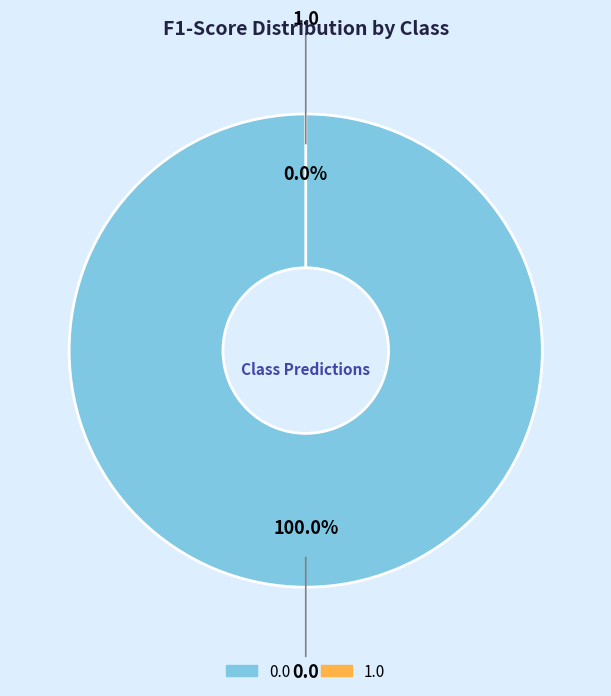

To the nearest percent, what is the combined percentage of 1.0 and 0.0?

100%